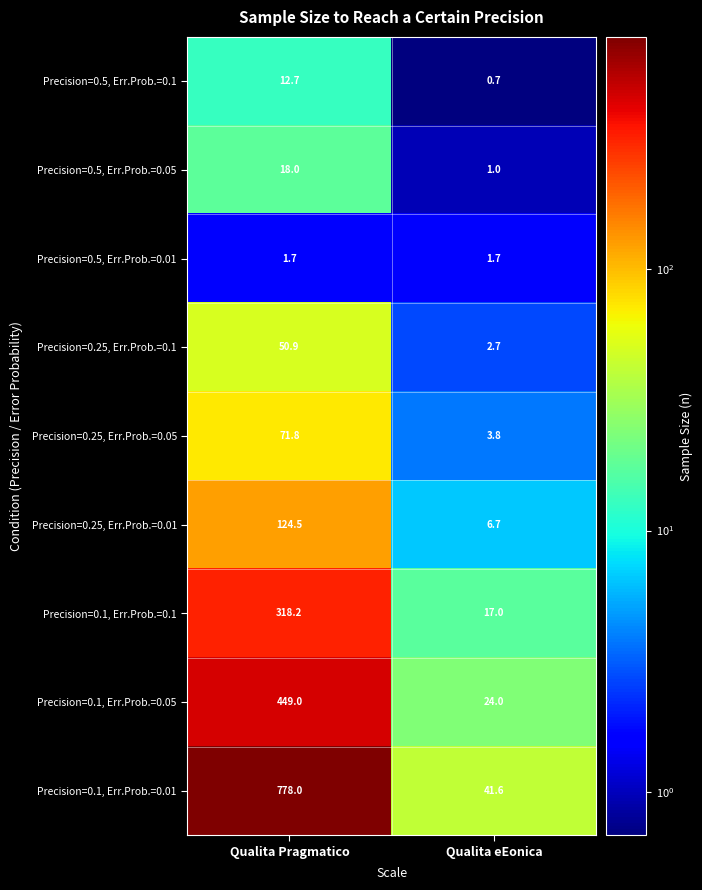

At which category does the chart reach its peak across all series?

Qualita Pragmatico